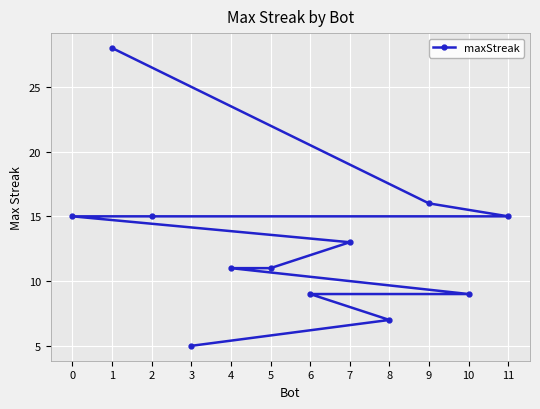

Rank the categories by value from highest to lowest.

1, 9, 11, 2, 0, 7, 5, 4, 10, 6, 8, 3